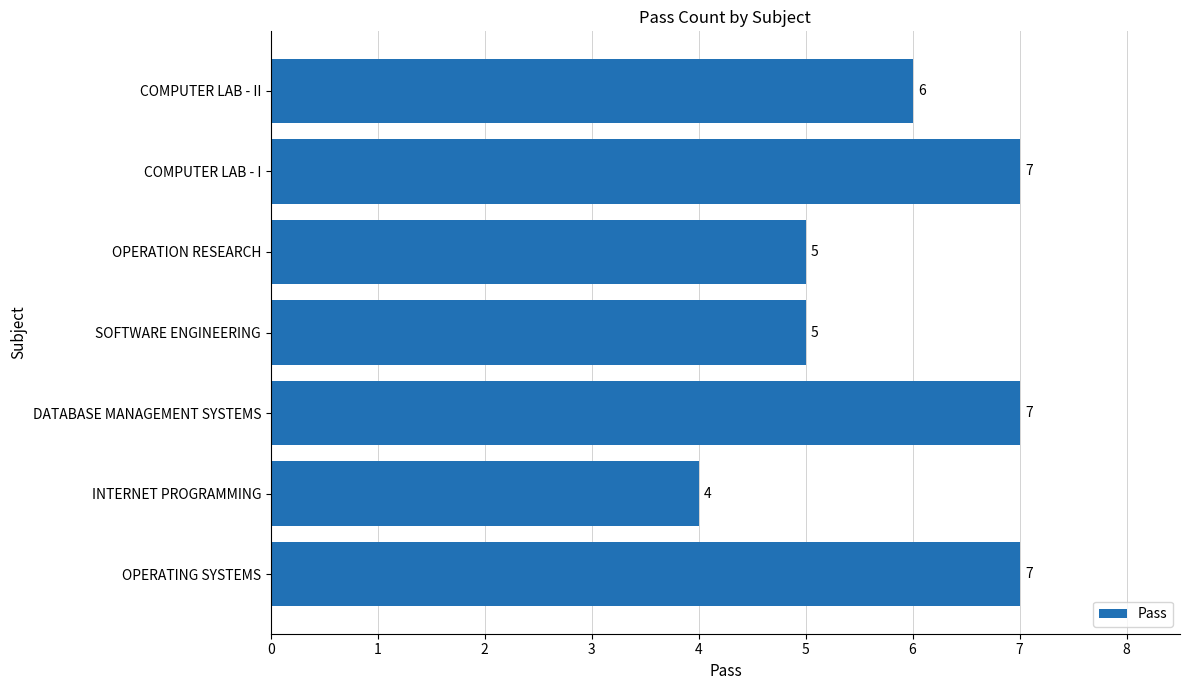

What is the difference between the maximum and minimum values?

3